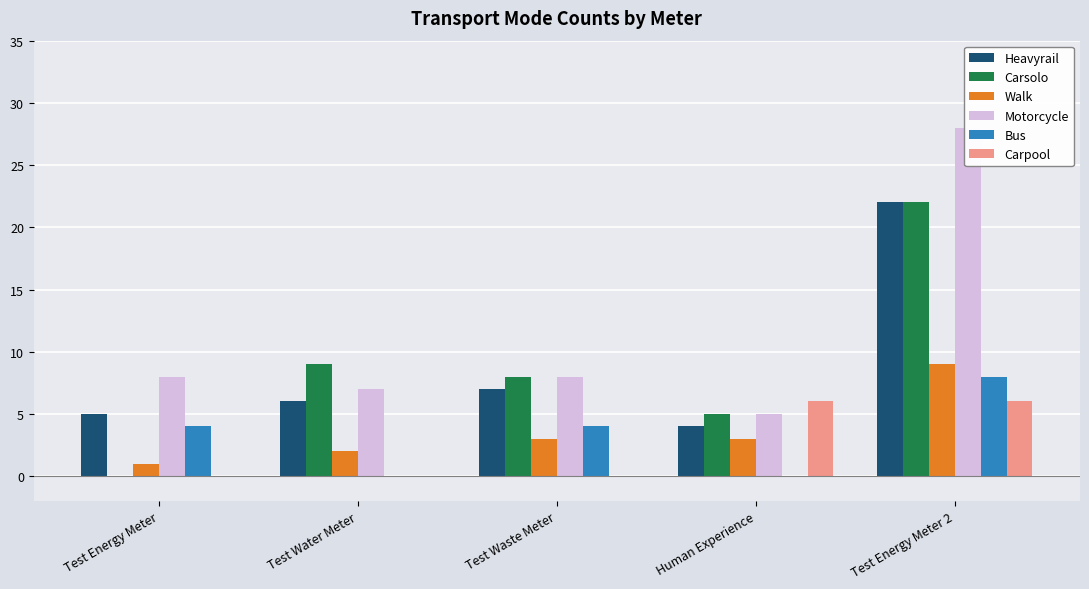

Reading left to right, extract all data points from this chart.

Heavyrail: Test Energy Meter=5	Test Water Meter=6	Test Waste Meter=7	Human Experience=4	Test Energy Meter 2=22
Carsolo: Test Energy Meter=0	Test Water Meter=9	Test Waste Meter=8	Human Experience=5	Test Energy Meter 2=22
Walk: Test Energy Meter=1	Test Water Meter=2	Test Waste Meter=3	Human Experience=3	Test Energy Meter 2=9
Motorcycle: Test Energy Meter=8	Test Water Meter=7	Test Waste Meter=8	Human Experience=5	Test Energy Meter 2=28
Bus: Test Energy Meter=4	Test Water Meter=0	Test Waste Meter=4	Human Experience=0	Test Energy Meter 2=8
Carpool: Test Energy Meter=0	Test Water Meter=0	Test Waste Meter=0	Human Experience=6	Test Energy Meter 2=6